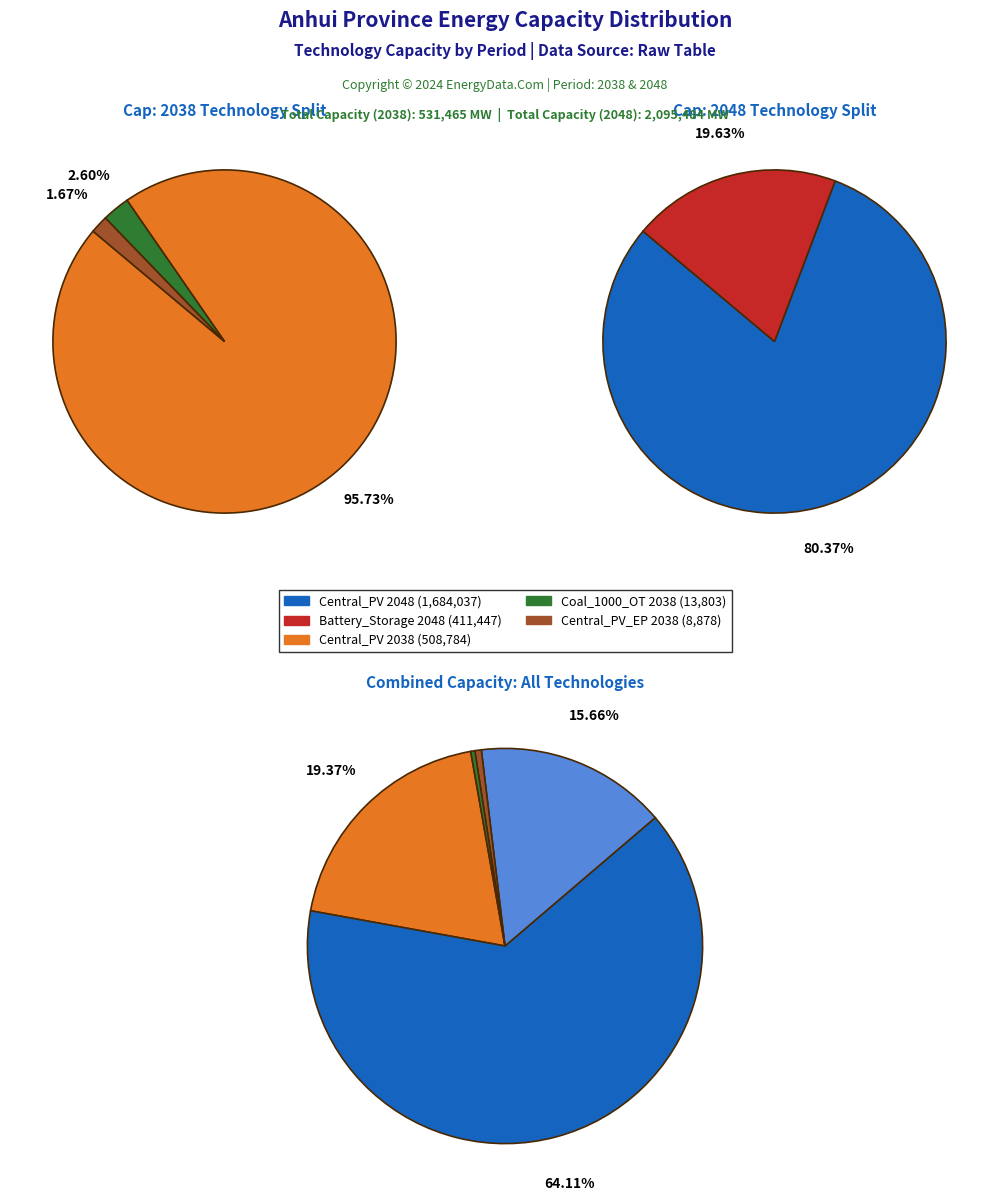

True or false: Central_PV accounts for 1% of the total.

False